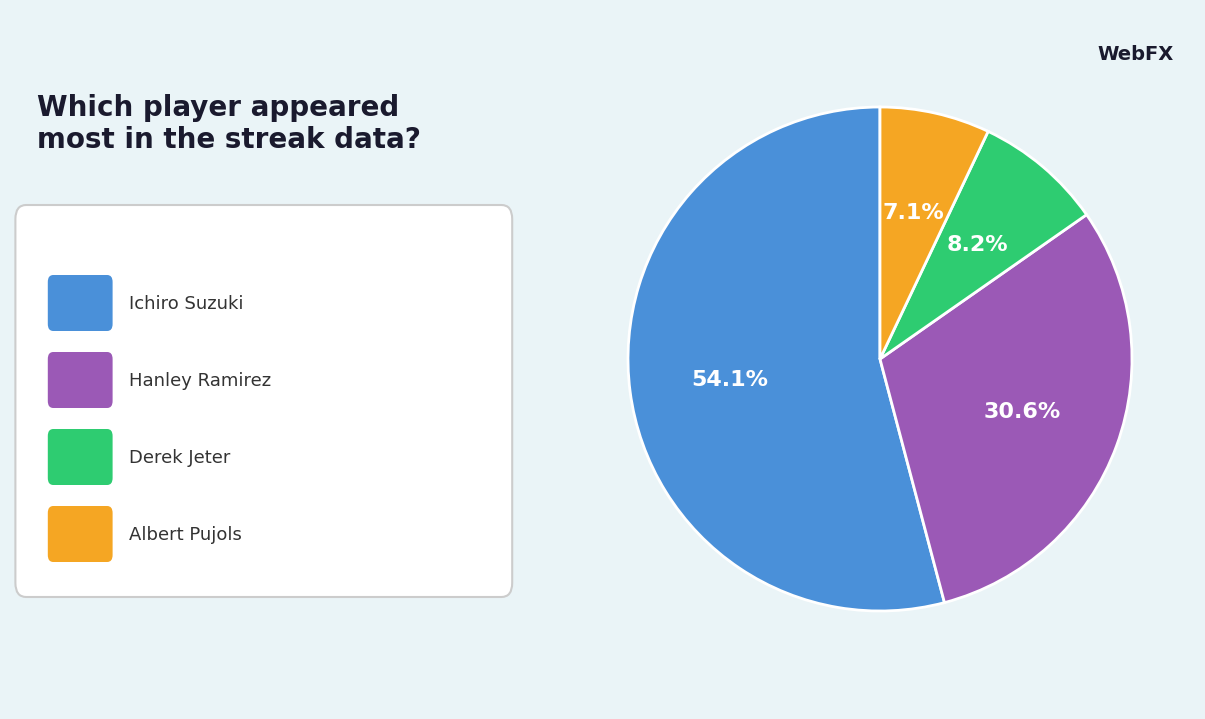

Is there a majority slice in this chart?

Yes